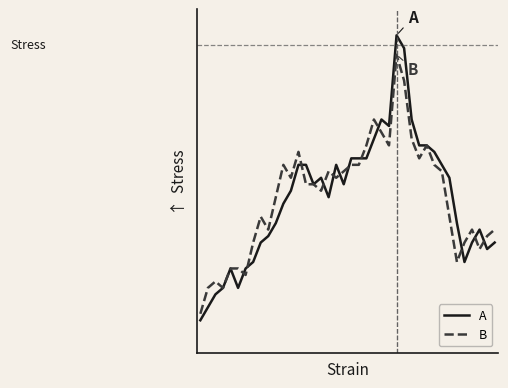

Reading left to right, extract all data points from this chart.

A: 0=2.1	1=2.1	2=2.1	3=2.1	4=2.2	5=2.1	6=2.2	7=2.2	8=2.2	9=2.2	10=2.2	11=2.3	12=2.3	13=2.3	14=2.3	15=2.3	16=2.3	17=2.3	18=2.3	19=2.3	20=2.4	21=2.4	22=2.4	23=2.4	24=2.4	25=2.4	26=2.5	27=2.5	28=2.4	29=2.4	30=2.4	31=2.4	32=2.3	33=2.3	34=2.2	35=2.2	36=2.2	37=2.2	38=2.2	39=2.2
B: 0=2.1	1=2.1	2=2.2	3=2.1	4=2.2	5=2.2	6=2.2	7=2.2	8=2.3	9=2.2	10=2.3	11=2.3	12=2.3	13=2.4	14=2.3	15=2.3	16=2.3	17=2.3	18=2.3	19=2.3	20=2.3	21=2.3	22=2.4	23=2.4	24=2.4	25=2.4	26=2.5	27=2.5	28=2.4	29=2.4	30=2.4	31=2.3	32=2.3	33=2.3	34=2.2	35=2.2	36=2.2	37=2.2	38=2.2	39=2.2